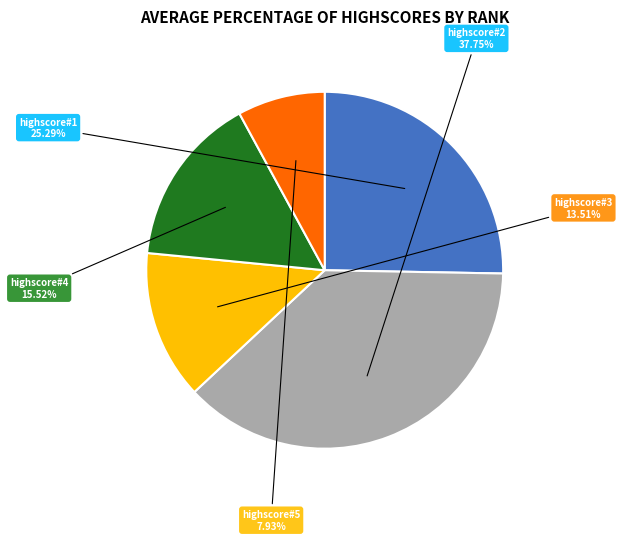

To the nearest percent, what is the difference between the largest and smallest slice percentages?

30%